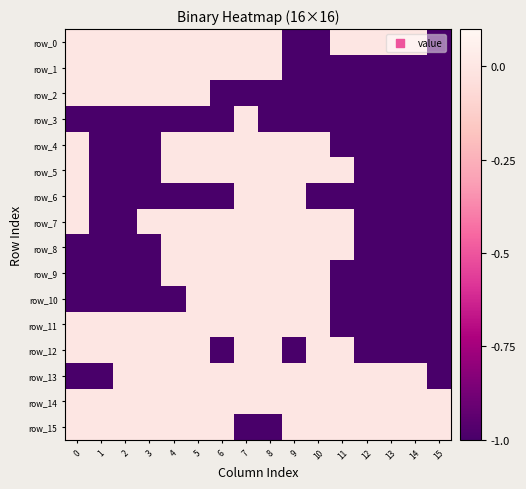

What is the difference between the second highest and second lowest values in the row_15 series?

1